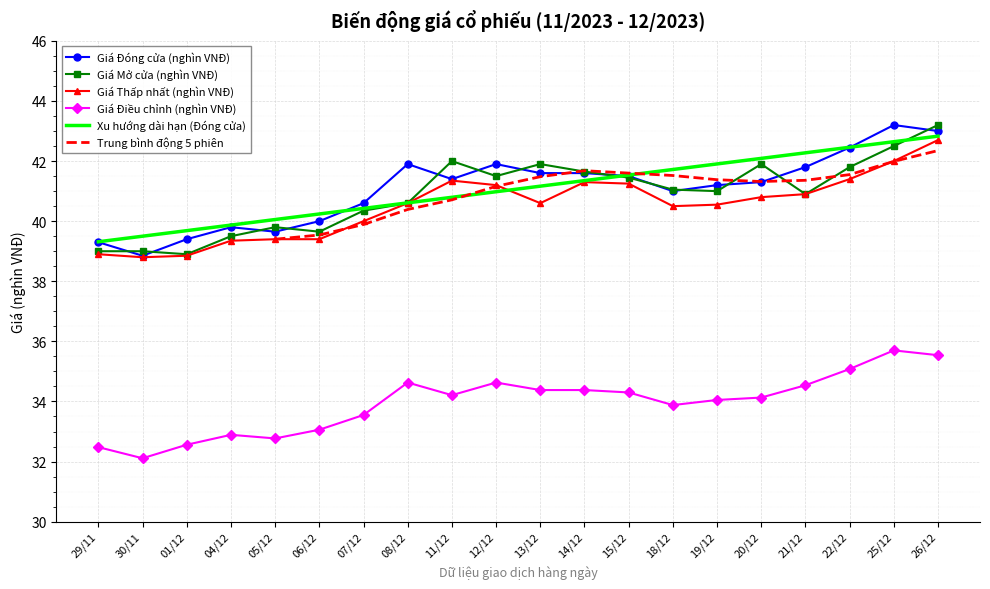

Between 04/12 and 08/12, which series saw the biggest shift?

Giá Đóng cửa (nghìn VNĐ)